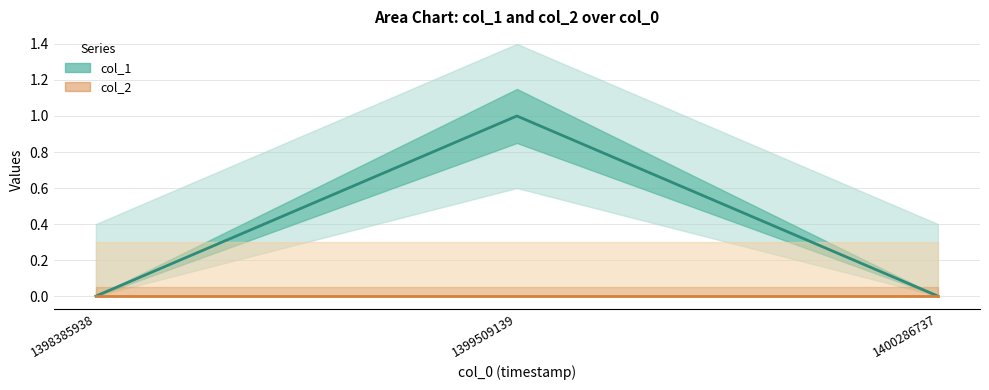

Reading left to right, extract all data points from this chart.

col_1: 0	1	0
col_2: 0	0	0